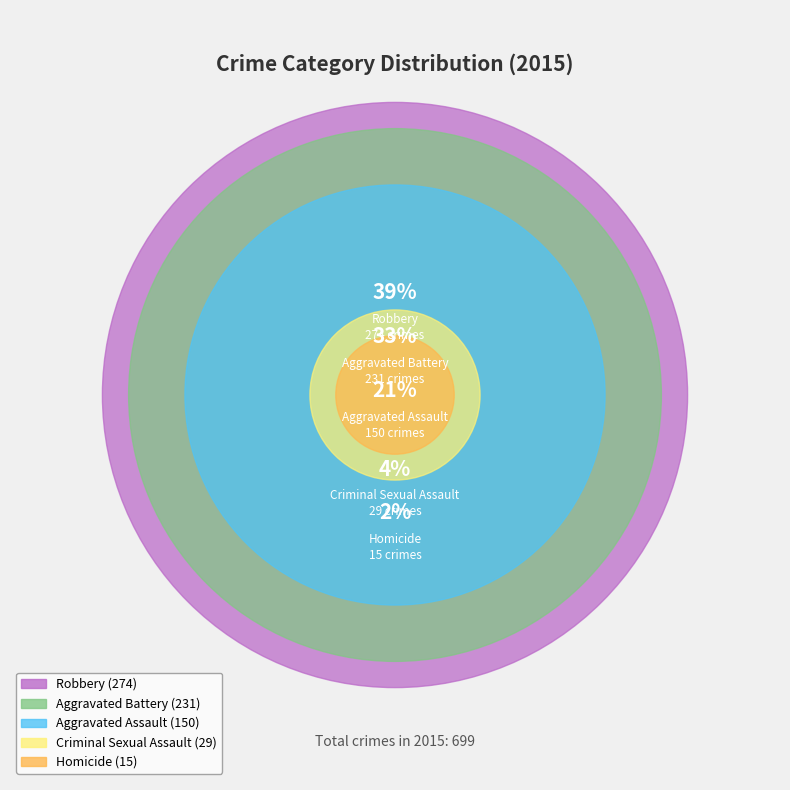

To the nearest percent, what is the average slice percentage?

20%